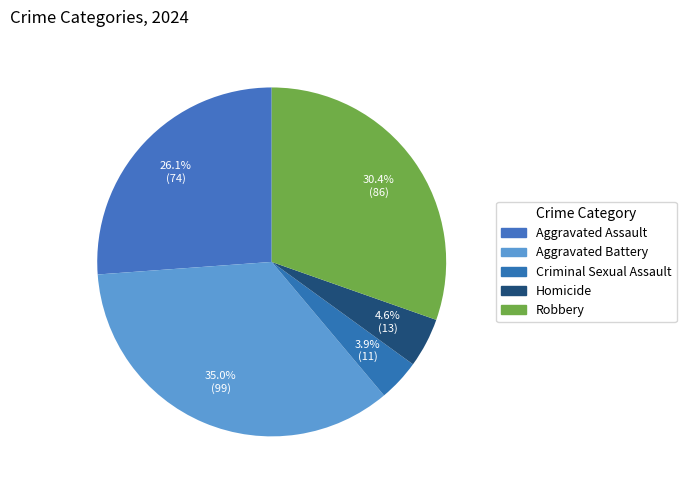

What is the ratio of the value at Robbery to the value at Aggravated Assault?

1.2